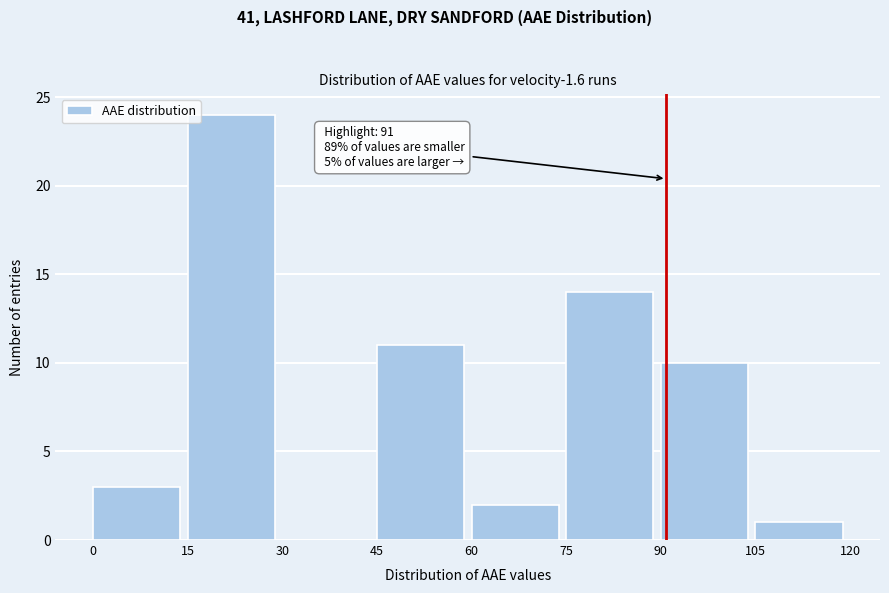

Which range on the x-axis has the tallest bar?

15 to 30